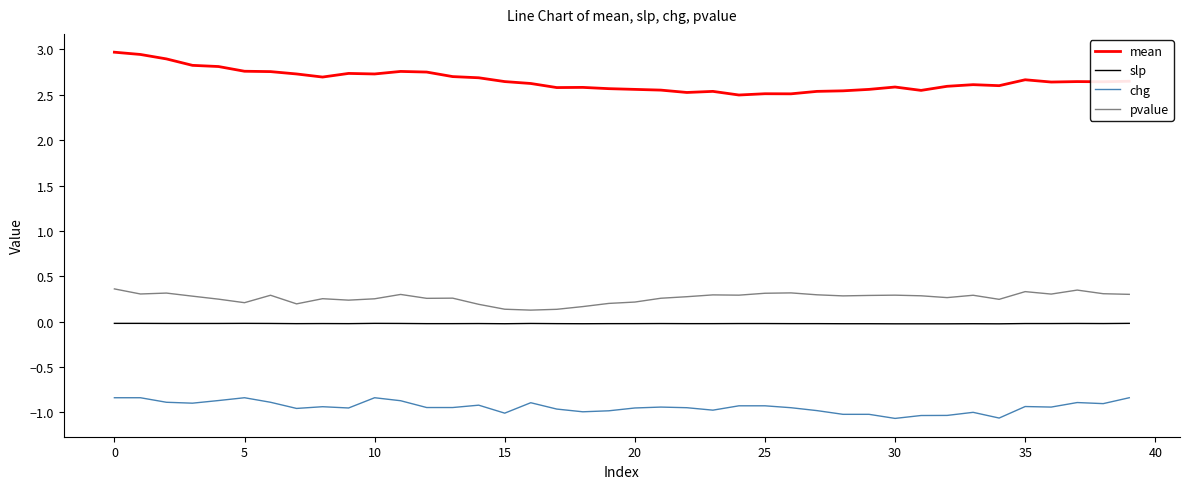

Which series has the largest total across all categories?

mean